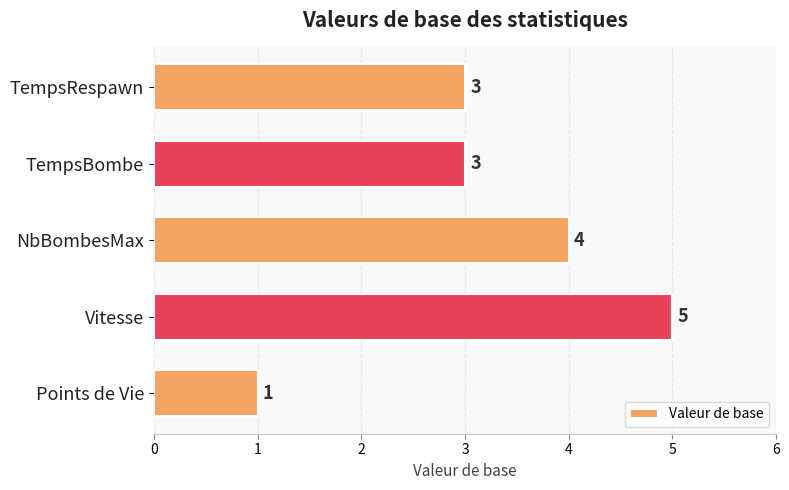

Reading top to bottom, extract all data points from this chart.

3	3	4	5	1